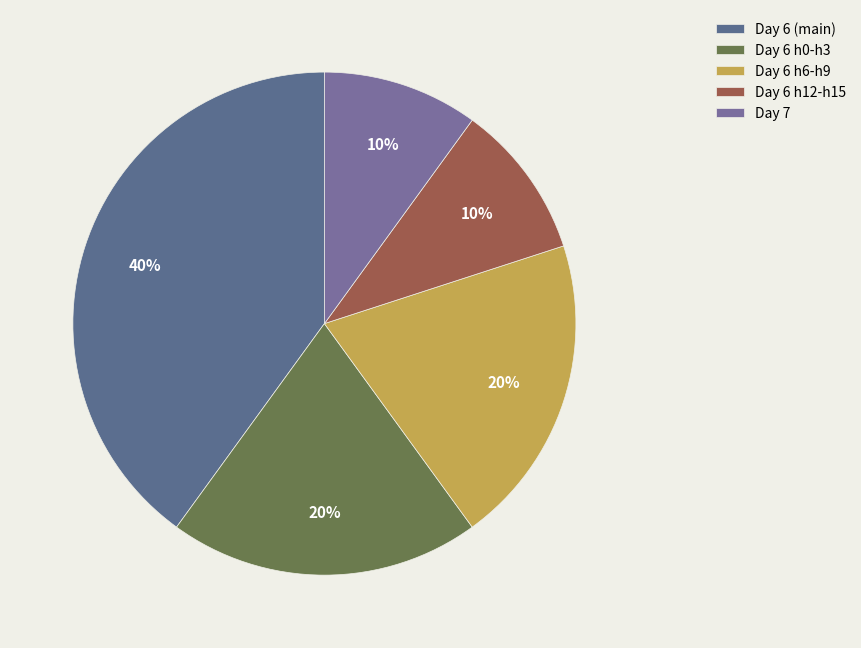

Is there a majority slice in this chart?

No